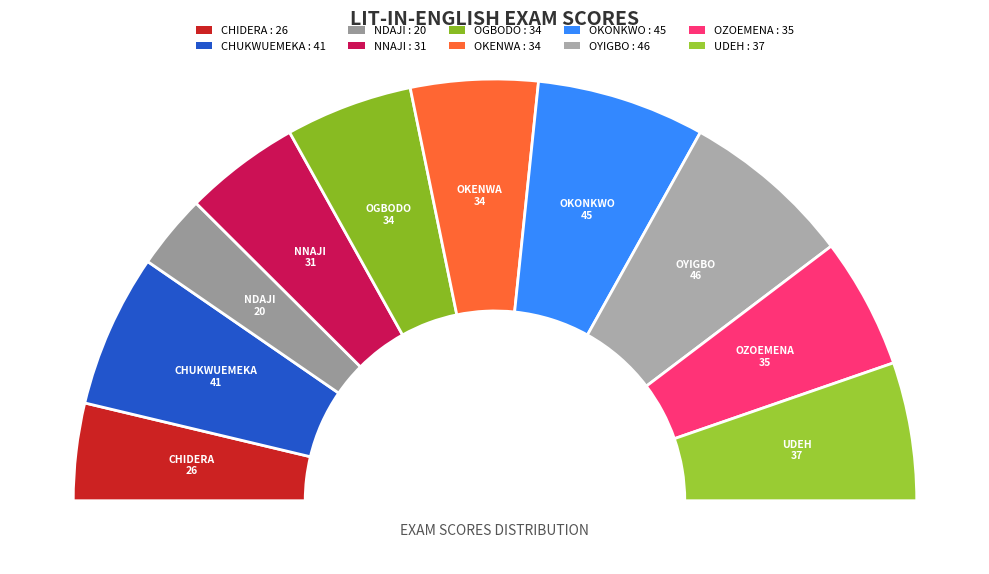

Is it true that OKENWA CHIDUBEM is 10% of the pie?

True